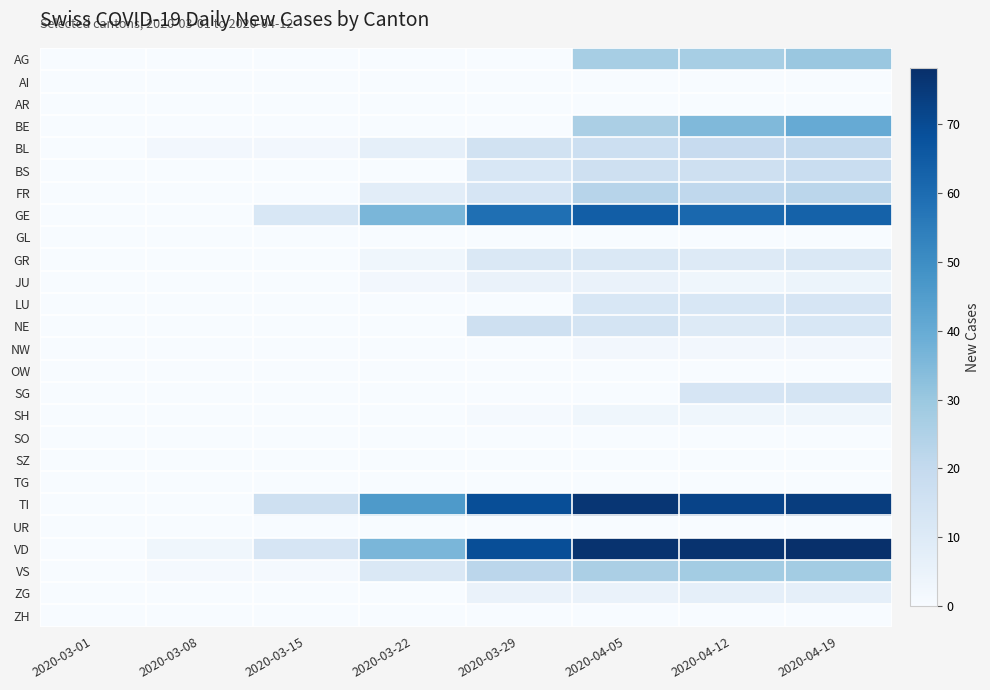

At how many categories does at least one series exceed 50?

4